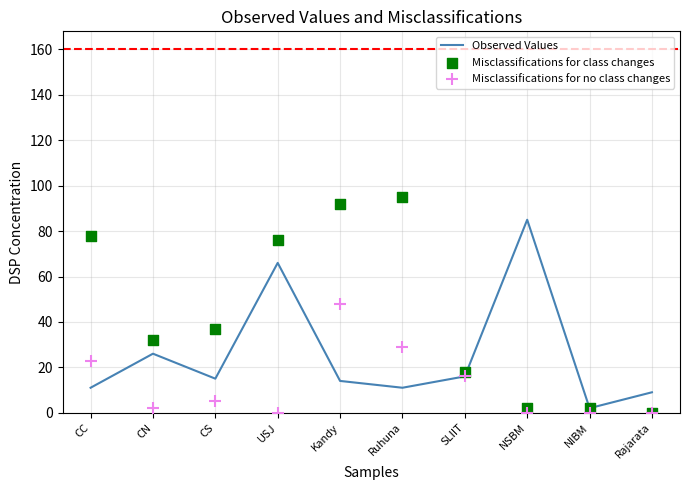

At which category is the sum across all series the highest?

Kandy